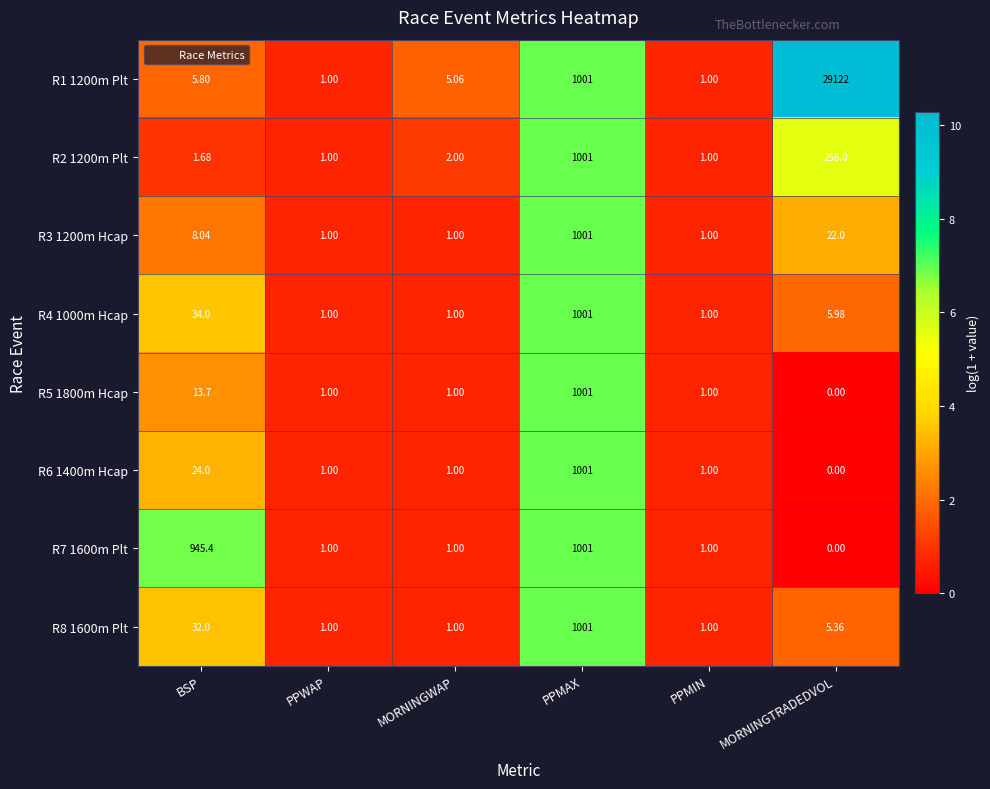

What is the total value across all series at PPMAX?

8008.0